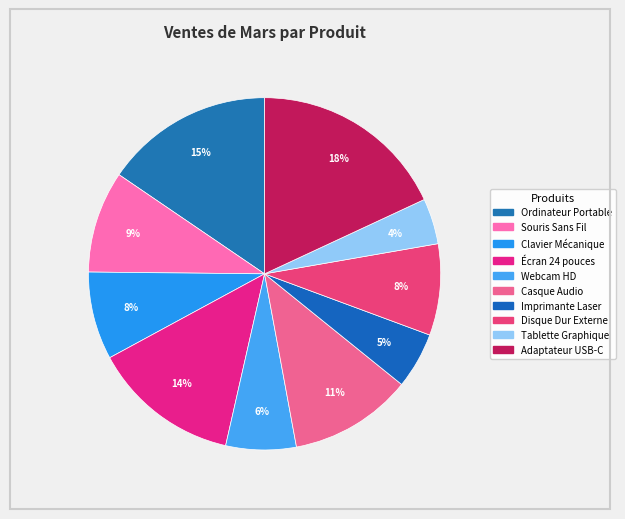

To the nearest percent, what portion does Casque Audio represent?

11%